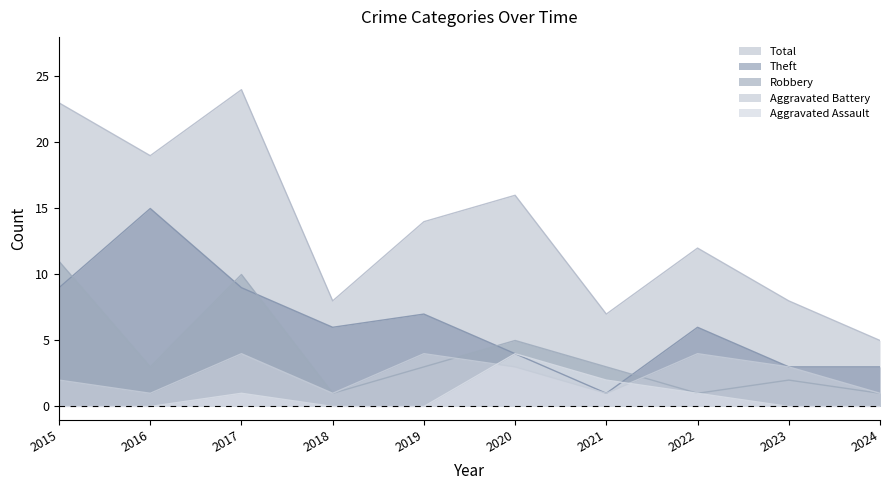

Between 2019 and 2018, which is larger?

2019